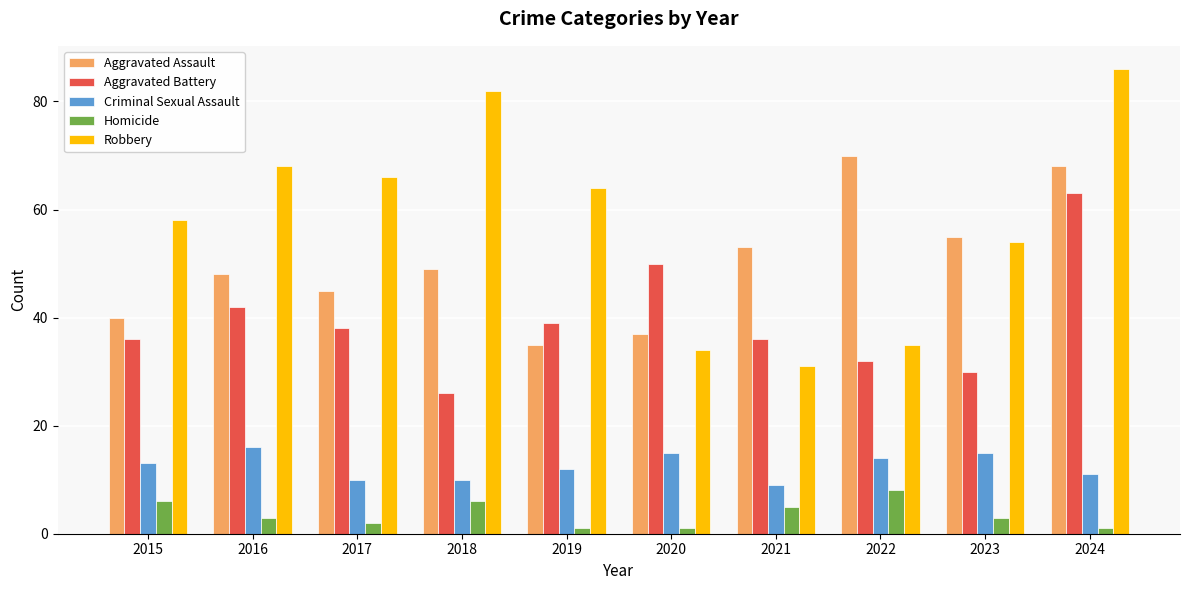

What are all the series names shown in the legend?

Aggravated Assault, Aggravated Battery, Criminal Sexual Assault, Homicide, Robbery